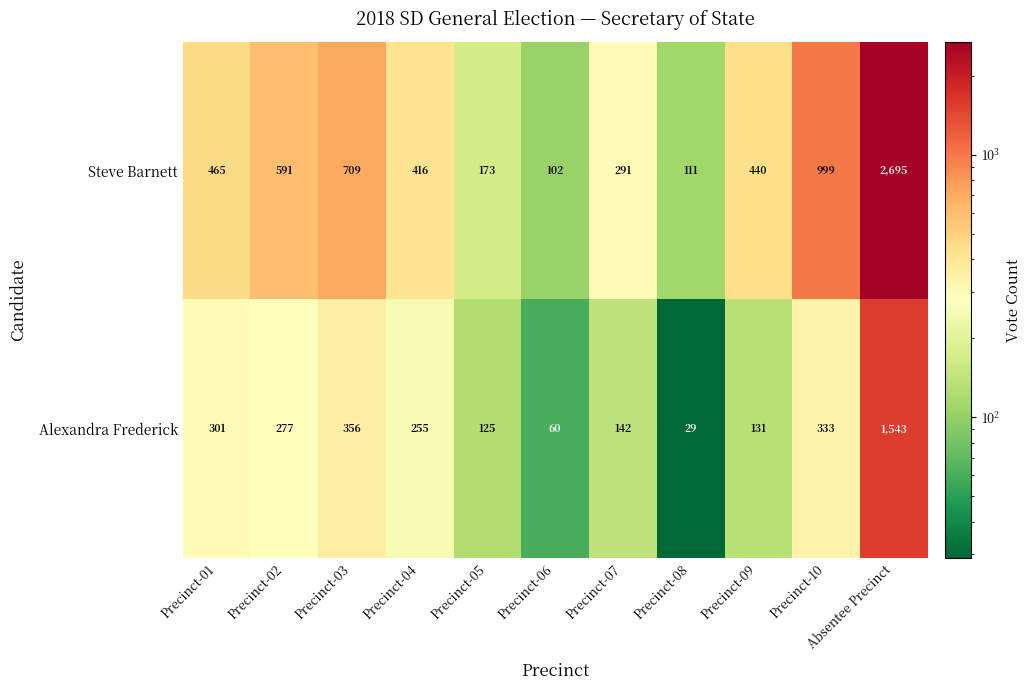

Rank the series by their maximum value, from highest to lowest.

Steve Barnett, Alexandra Frederick